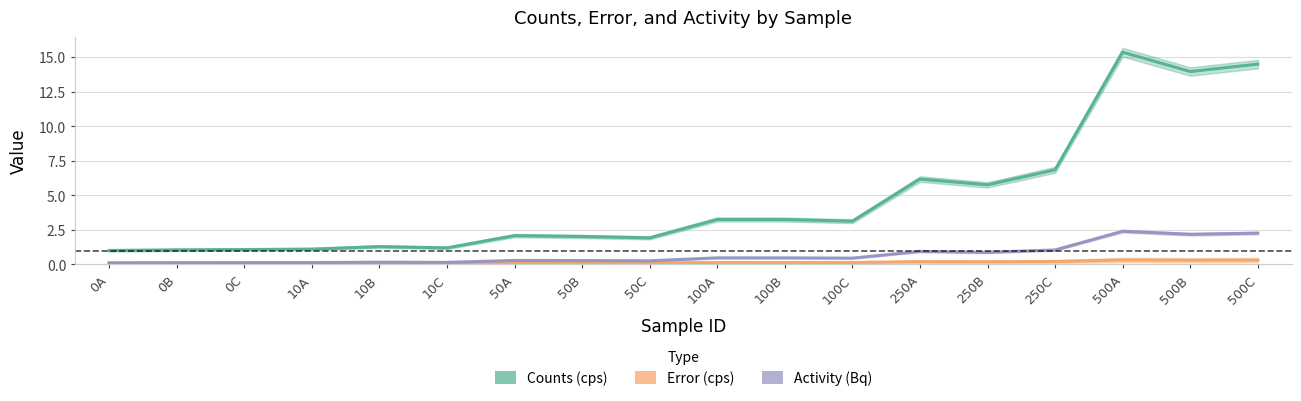

Reading left to right, extract all data points from this chart.

Counts (cps): 0A=1.0	0B=1.1	0C=1.1	10A=1.1	10B=1.3	10C=1.2	50A=2.1	50B=2.0	50C=1.9	100A=3.3	100B=3.2	100C=3.1	250A=6.2	250B=5.8	250C=6.8	500A=15.3	500B=13.9	500C=14.5
Error (cps): 0A=0.1	0B=0.1	0C=0.1	10A=0.1	10B=0.1	10C=0.1	50A=0.1	50B=0.1	50C=0.1	100A=0.1	100B=0.1	100C=0.1	250A=0.2	250B=0.2	250C=0.2	500A=0.3	500B=0.3	500C=0.3
Activity (Bq): 0A=0.1	0B=0.1	0C=0.1	10A=0.1	10B=0.2	10C=0.2	50A=0.3	50B=0.3	50C=0.3	100A=0.5	100B=0.5	100C=0.5	250A=0.9	250B=0.9	250C=1.0	500A=2.4	500B=2.2	500C=2.3